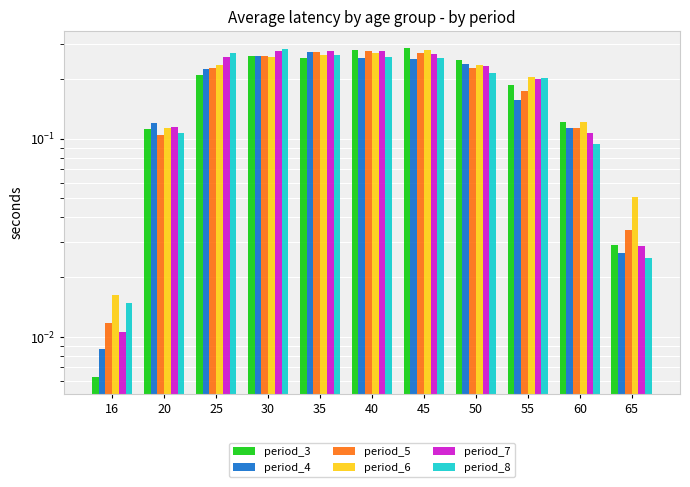

Reading left to right, transcribe all the data shown in this chart.

period_3: 16=0.0	20=0.1	25=0.2	30=0.3	35=0.3	40=0.3	45=0.3	50=0.2	55=0.2	60=0.1	65=0.0
period_4: 16=0.0	20=0.1	25=0.2	30=0.3	35=0.3	40=0.3	45=0.3	50=0.2	55=0.2	60=0.1	65=0.0
period_5: 16=0.0	20=0.1	25=0.2	30=0.3	35=0.3	40=0.3	45=0.3	50=0.2	55=0.2	60=0.1	65=0.0
period_6: 16=0.0	20=0.1	25=0.2	30=0.3	35=0.3	40=0.3	45=0.3	50=0.2	55=0.2	60=0.1	65=0.1
period_7: 16=0.0	20=0.1	25=0.3	30=0.3	35=0.3	40=0.3	45=0.3	50=0.2	55=0.2	60=0.1	65=0.0
period_8: 16=0.0	20=0.1	25=0.3	30=0.3	35=0.3	40=0.3	45=0.3	50=0.2	55=0.2	60=0.1	65=0.0